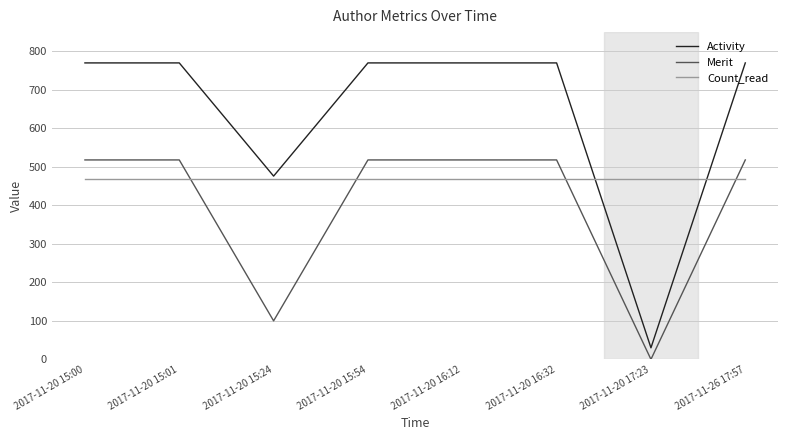

How many series are shown in this chart?

3